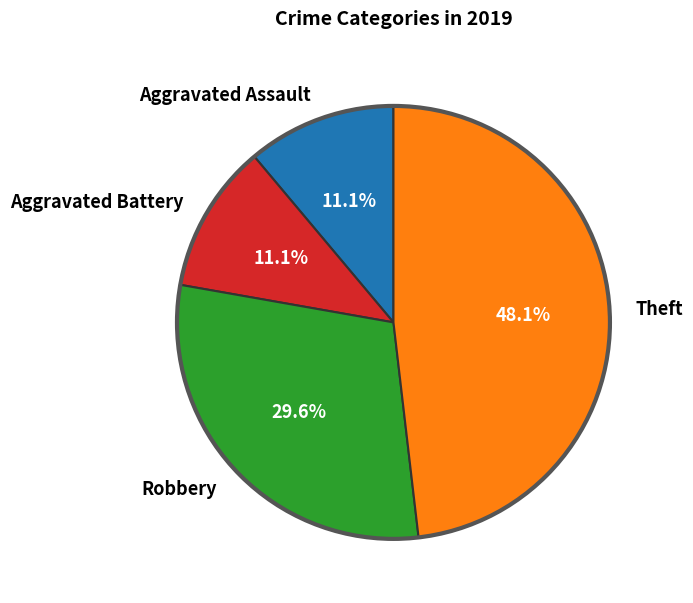

To the nearest percent, what is the difference between the largest and smallest slice percentages?

37%